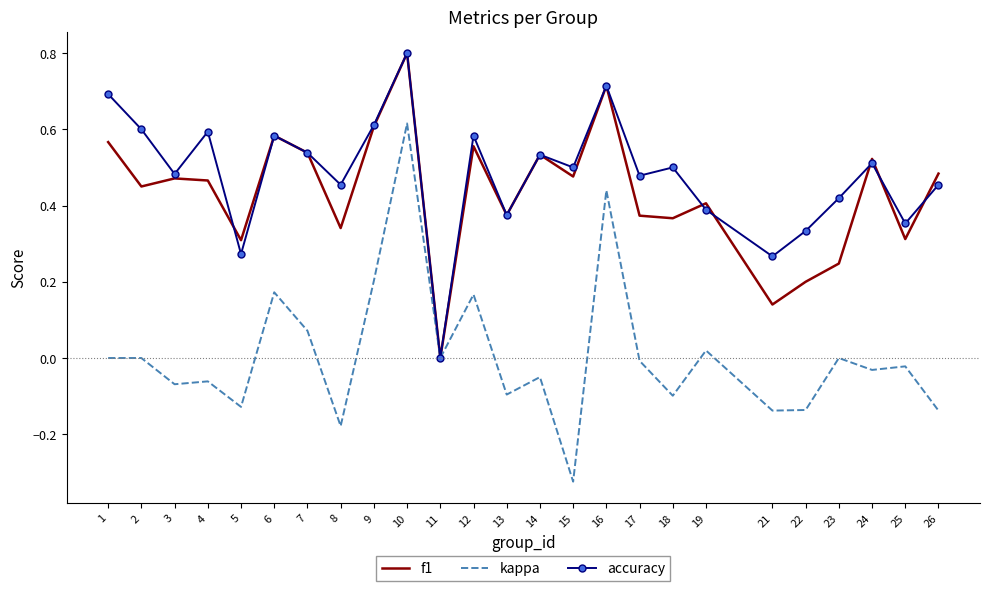

What is the greatest value displayed?

0.8